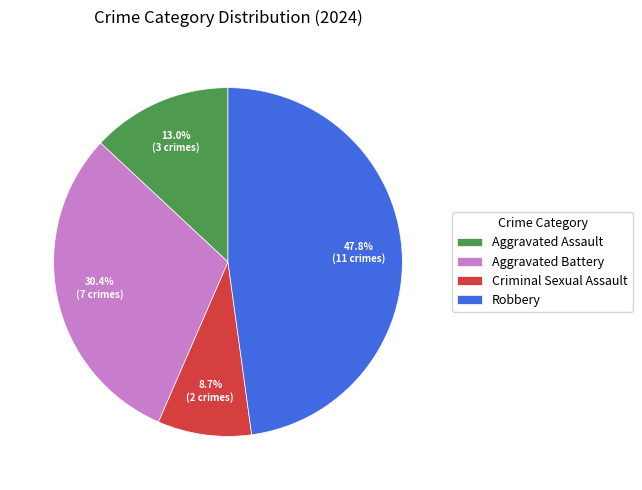

To the nearest percent, what is the difference between the largest and smallest slice percentages?

39%